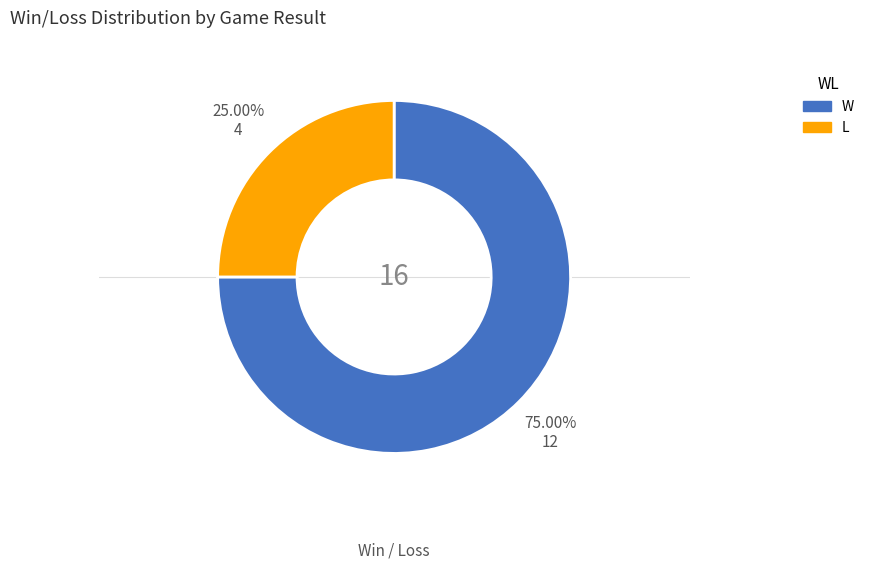

Rank the categories by value from highest to lowest.

W, L